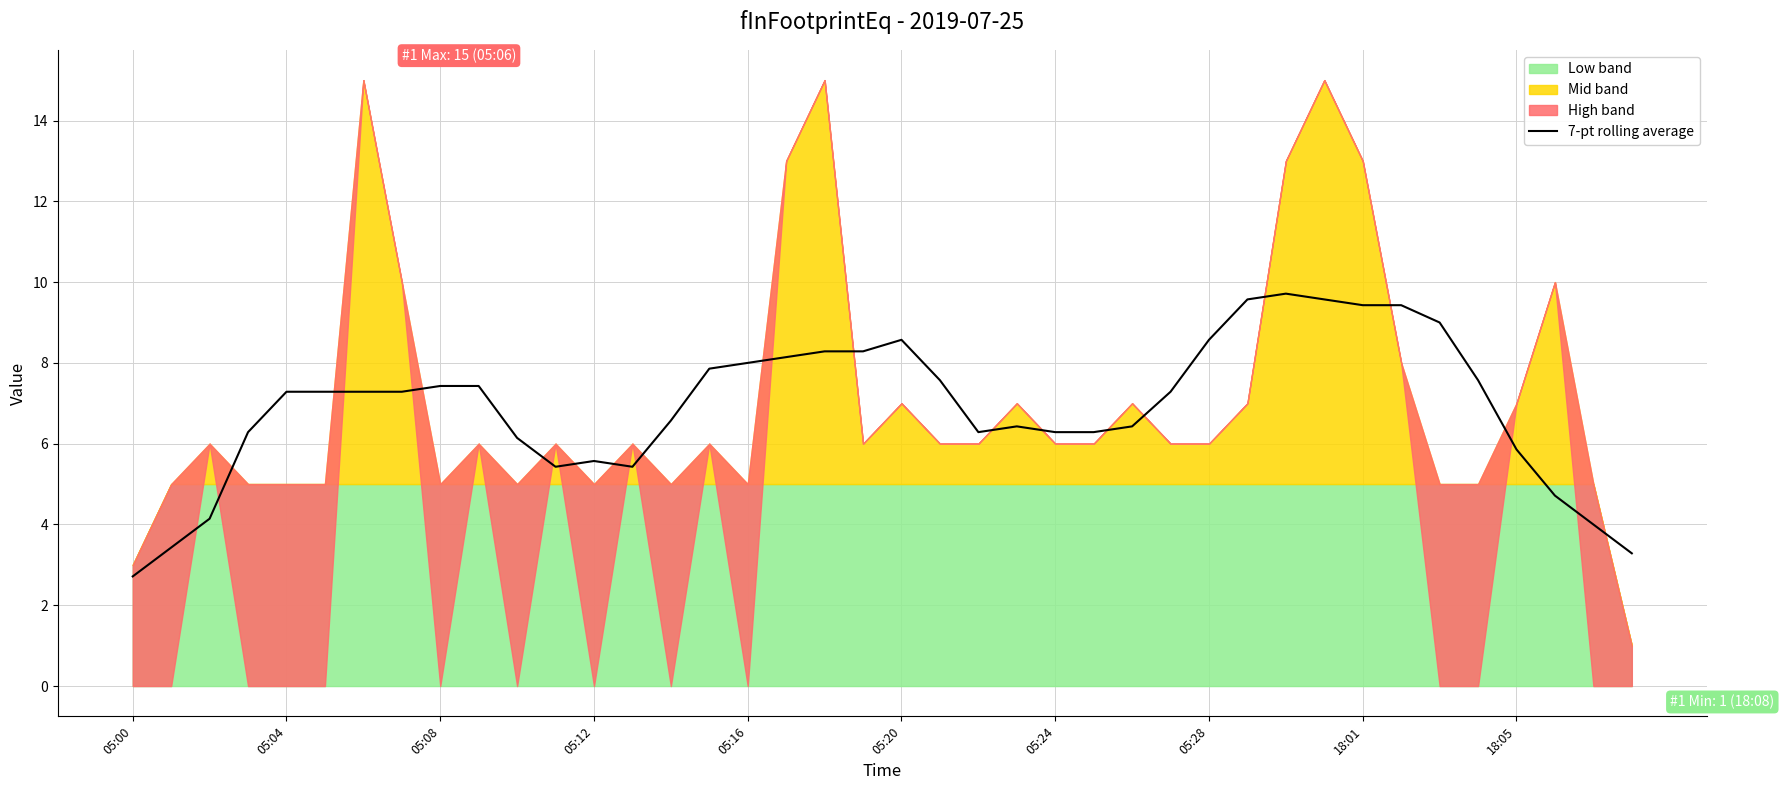

The 7-pt rolling average series shows 9.4 at 18:01. True or false?

True